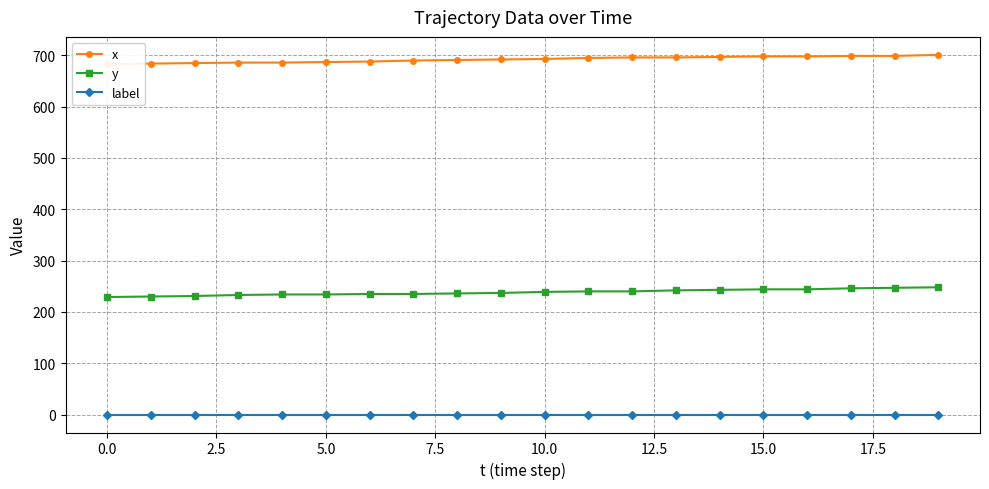

True or false: y and label cross at least once.

False